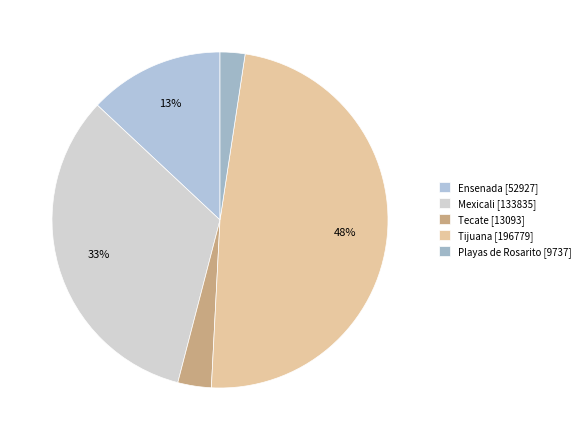

Does Tijuana account for over 50% of the chart?

No